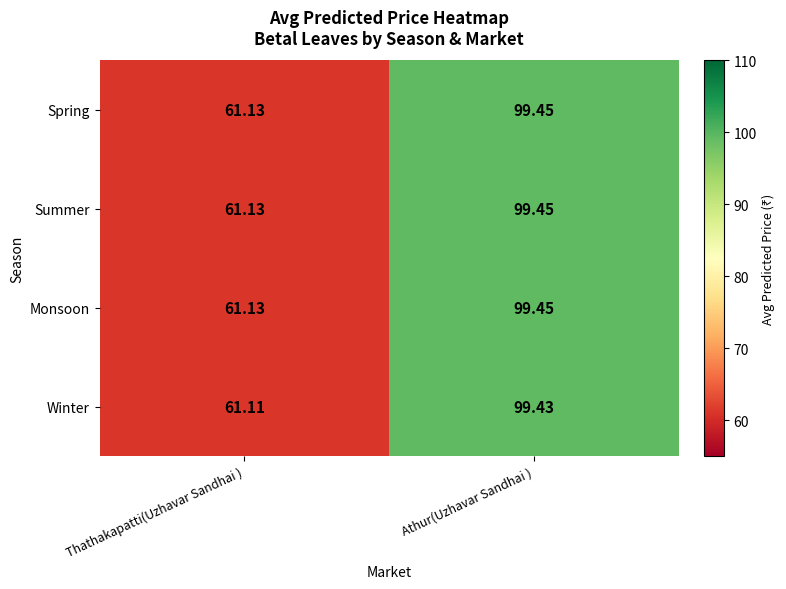

At which label is Winter closest to 80?

Thathakapatti(Uzhavar Sandhai )